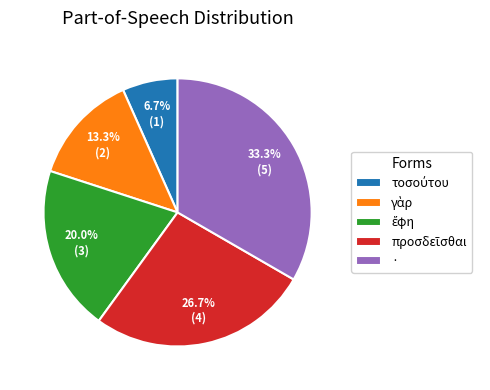

Does · account for over 50% of the chart?

No